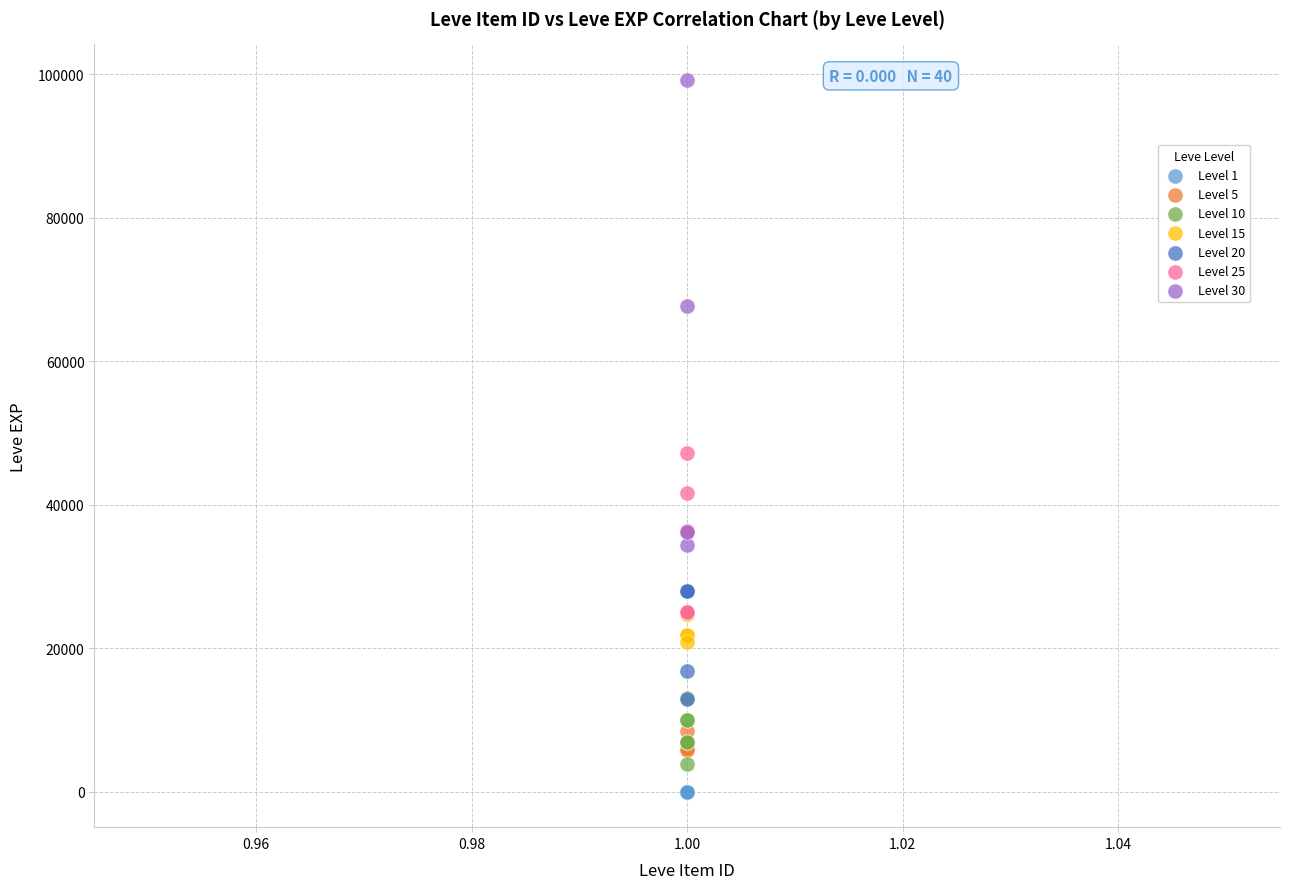

Which series contains the lowest Y value?

Level 1